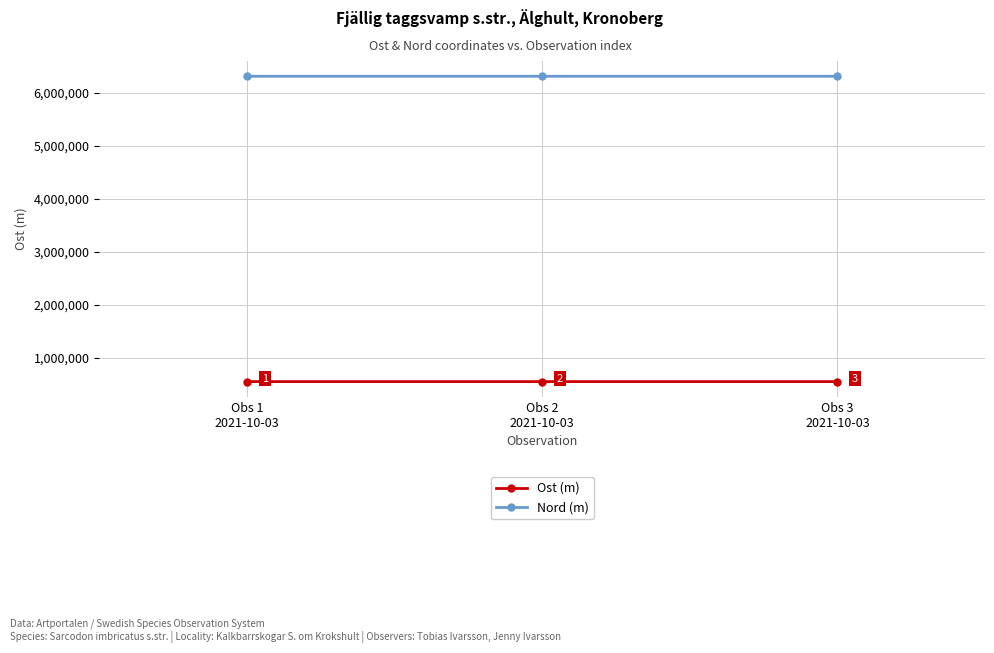

Is this an area chart (filled region under the line)?

No